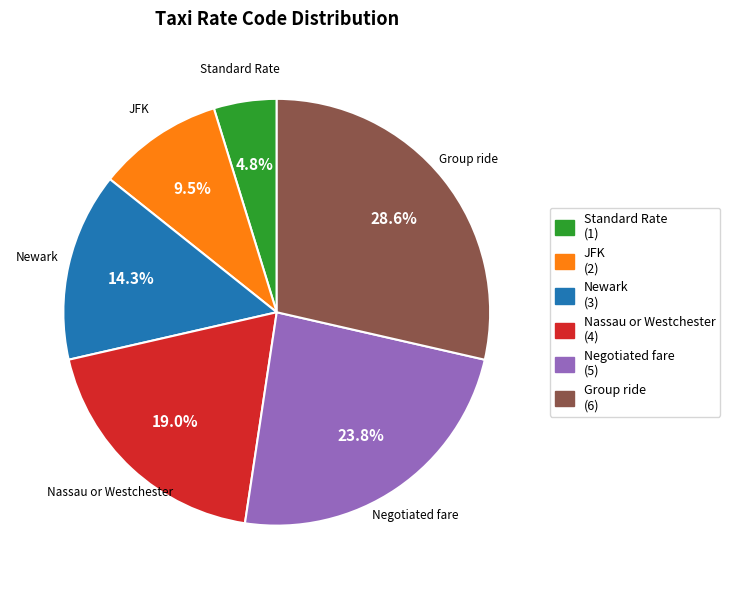

Rank the categories by value from lowest to highest.

Standard Rate, JFK, Newark, Nassau or Westchester, Negotiated fare, Group ride